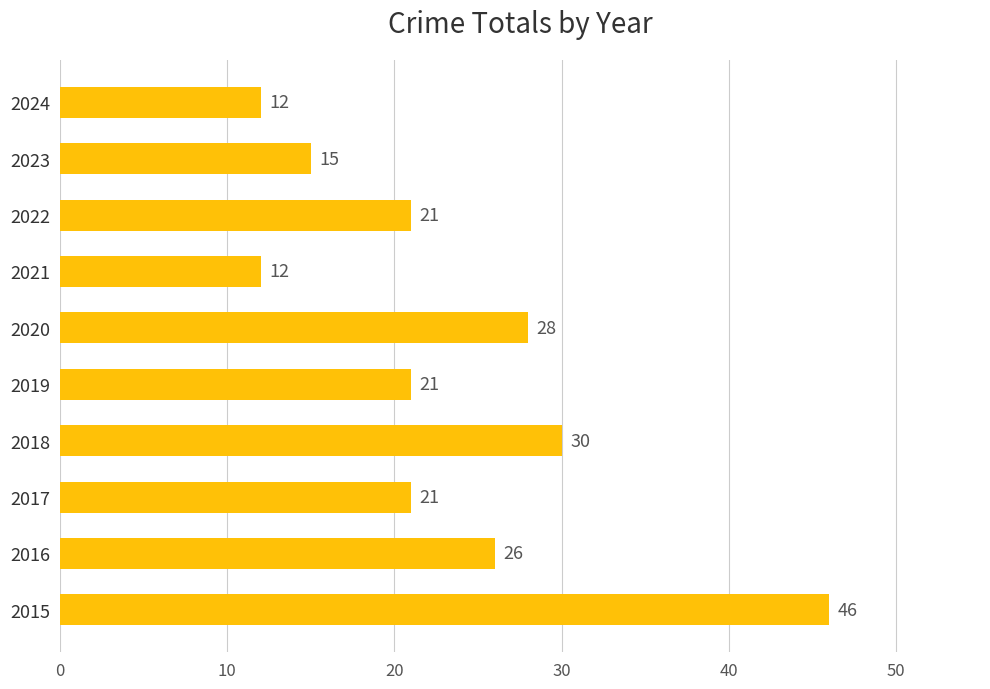

Reading bottom to top, extract all data points from this chart.

46	26	21	30	21	28	12	21	15	12